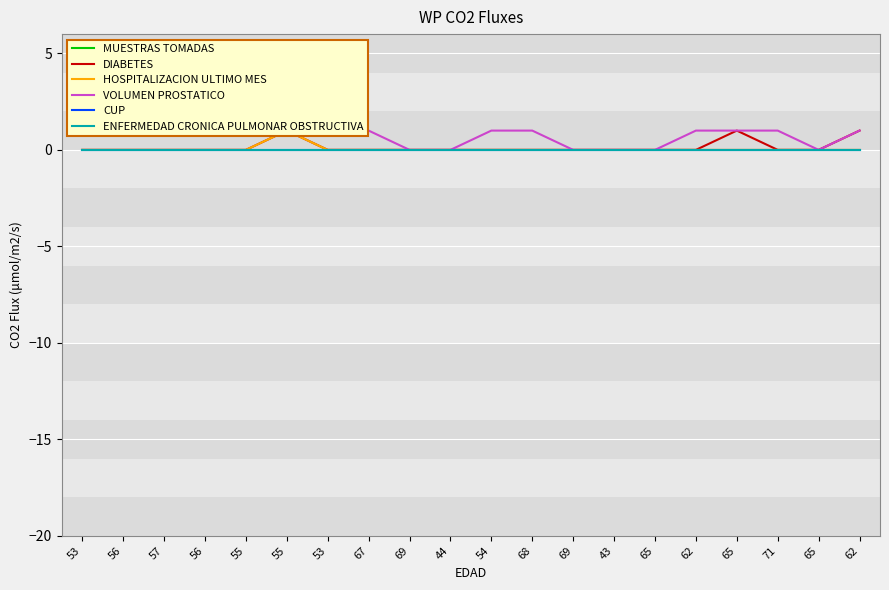

True or false: MUESTRAS TOMADAS and ENFERMEDAD CRONICA PULMONAR OBSTRUCTIVA intersect in this chart.

False